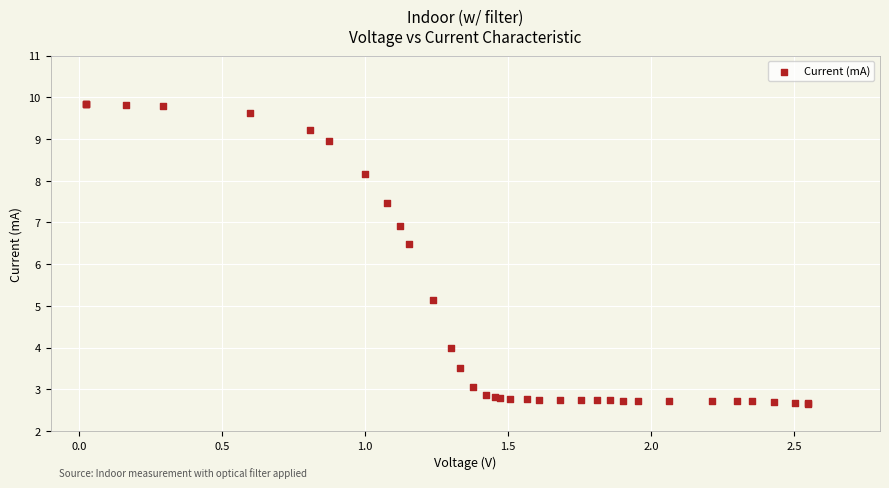

What Y value in the scatter plot is closest to 6?

6.5